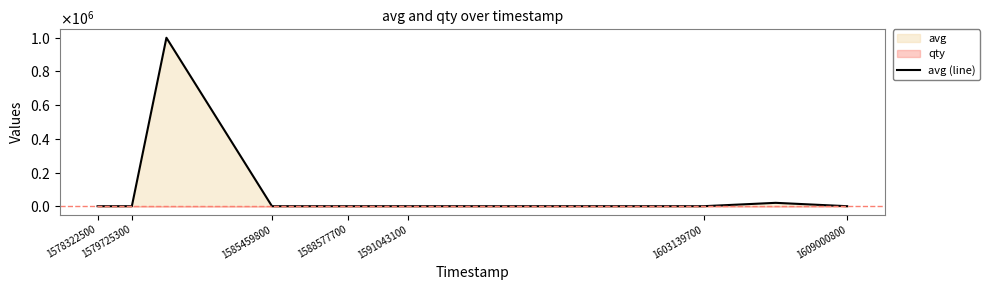

Reading left to right, list all the values displayed in this chart.

3	1	89	1000000	1	2	1	2	1	4	139	20000	1